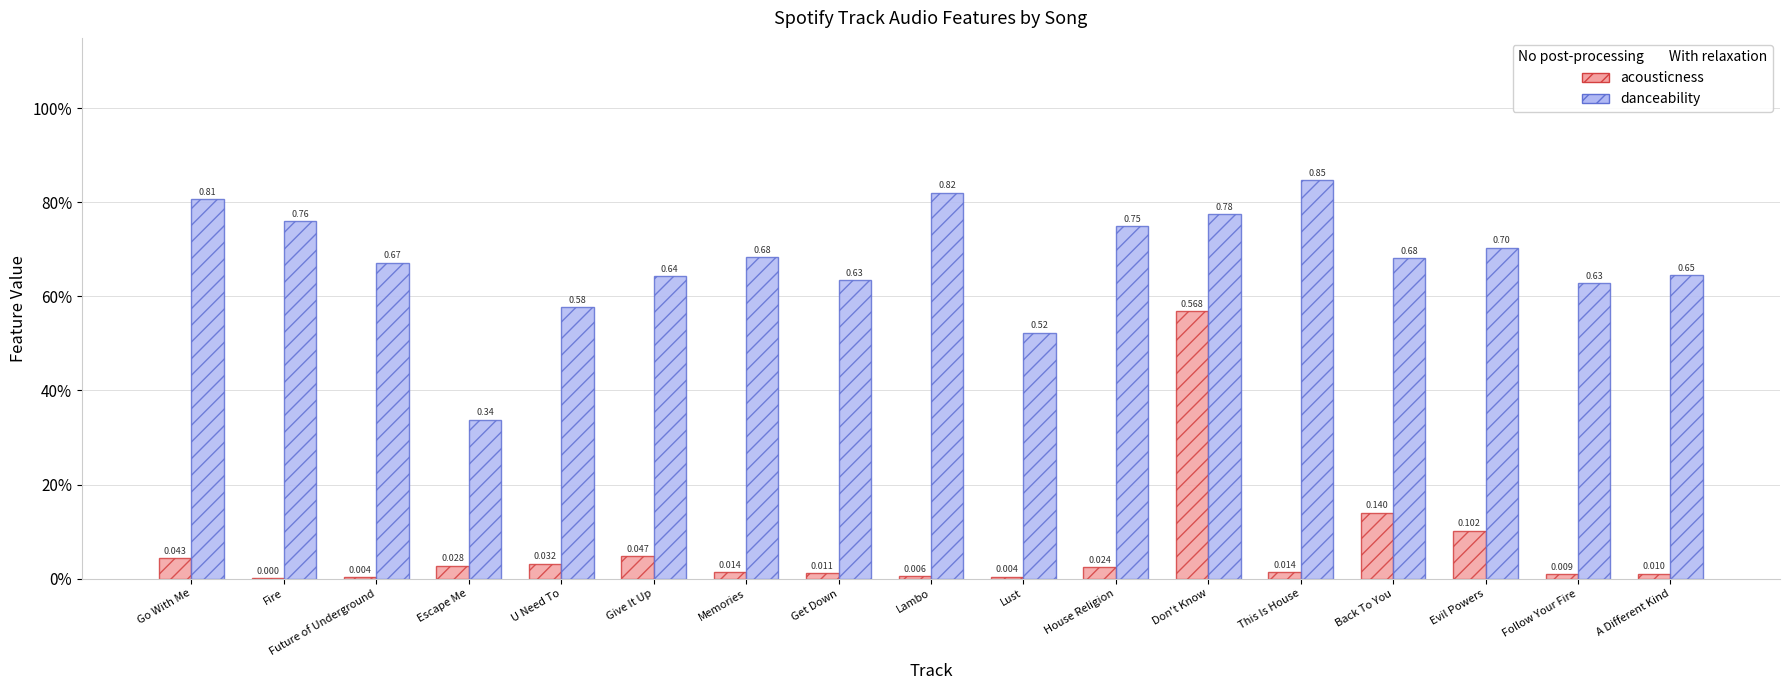

Which series has the widest spread of values?

acousticness